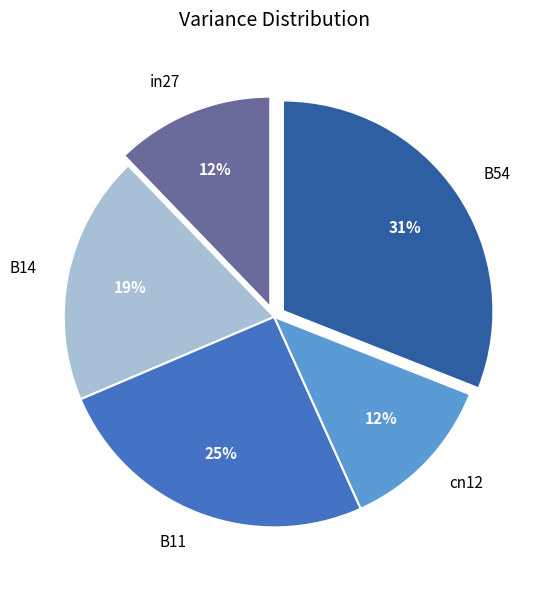

What is the largest slice in the pie chart?

B54